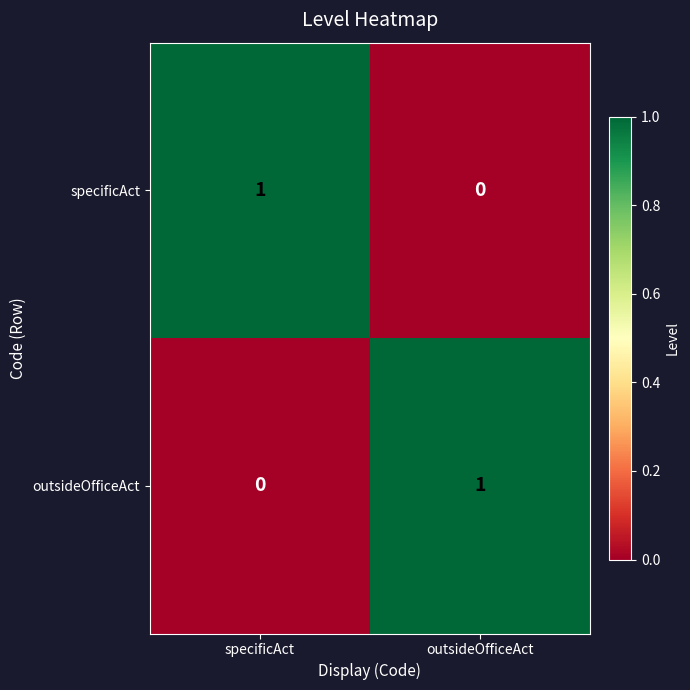

At specificAct, list the series in order from largest to smallest.

specificAct, outsideOfficeAct